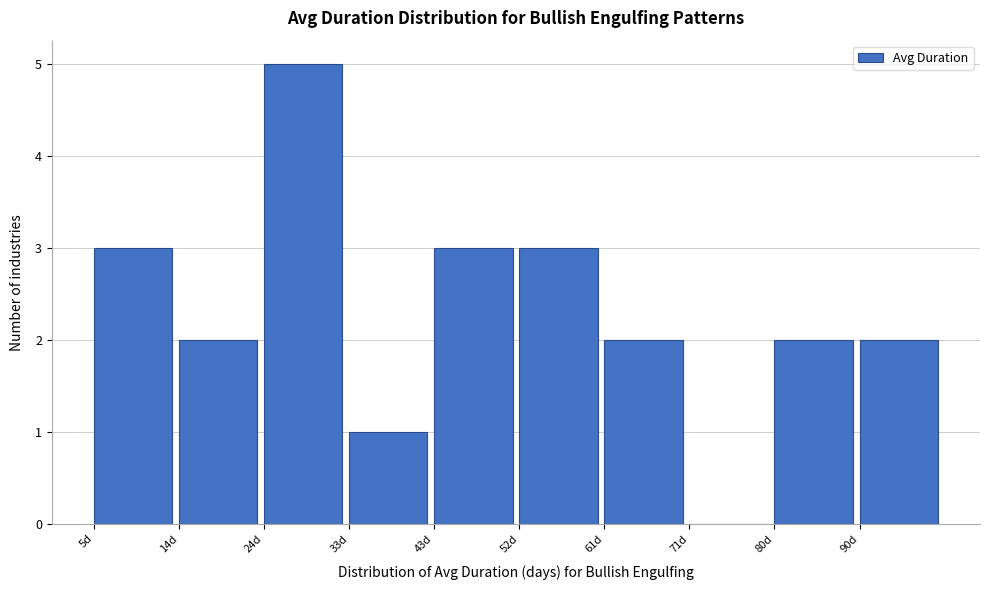

Which range on the x-axis has the tallest bar?

23.8 to 33.2